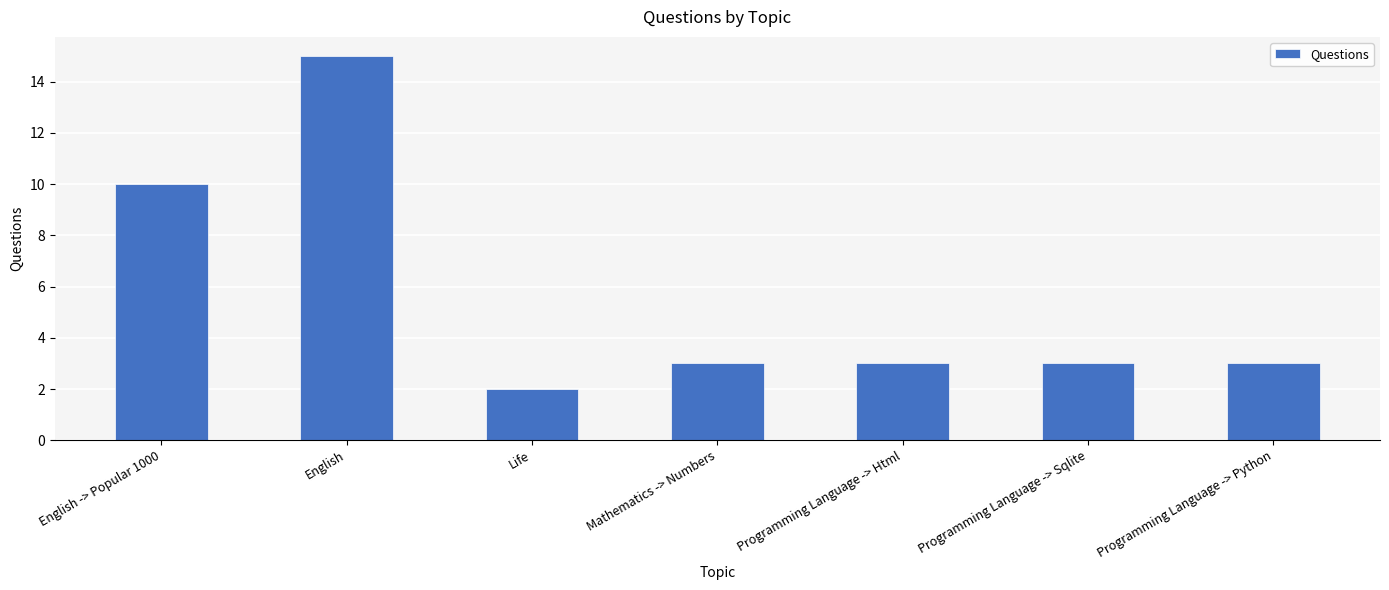

Is it true that the value at Programming Language -> Html is 3?

True